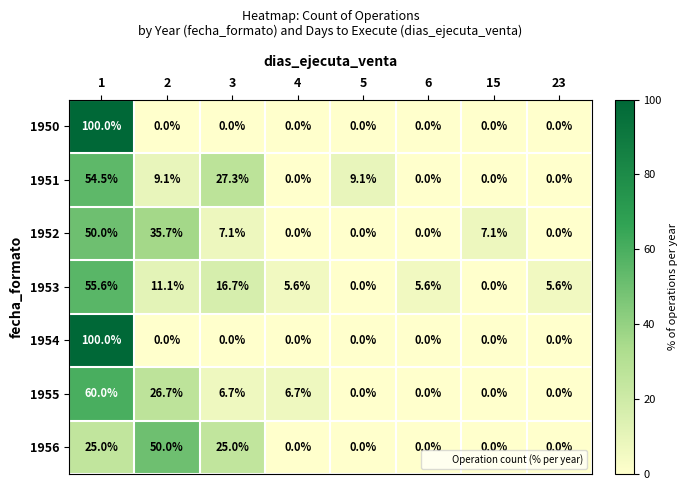

What is the difference between the 1955 values at 5 and 4?

6.7